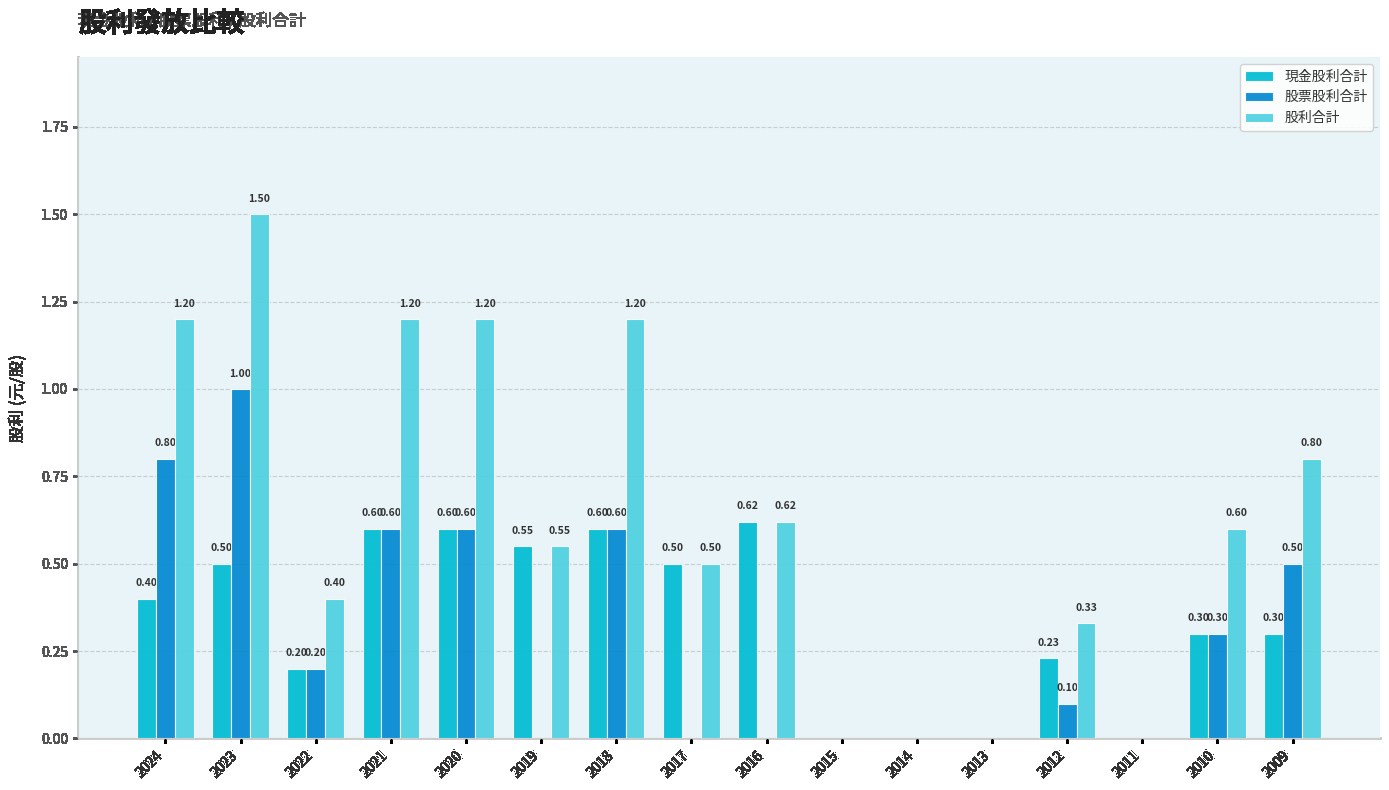

Is it true that 股利合計 equals 0.6 at 2019?

True